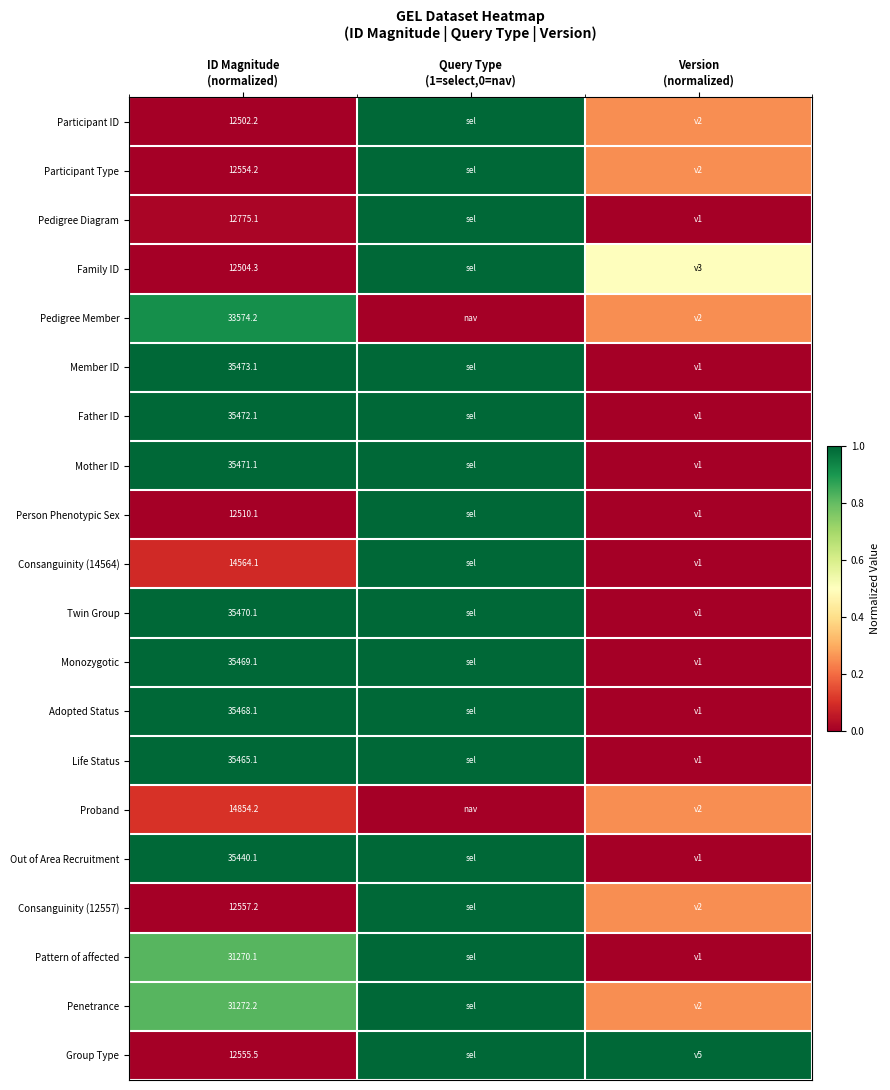

At which category does the chart reach its peak across all series?

Query Type
(1=select,0=nav)